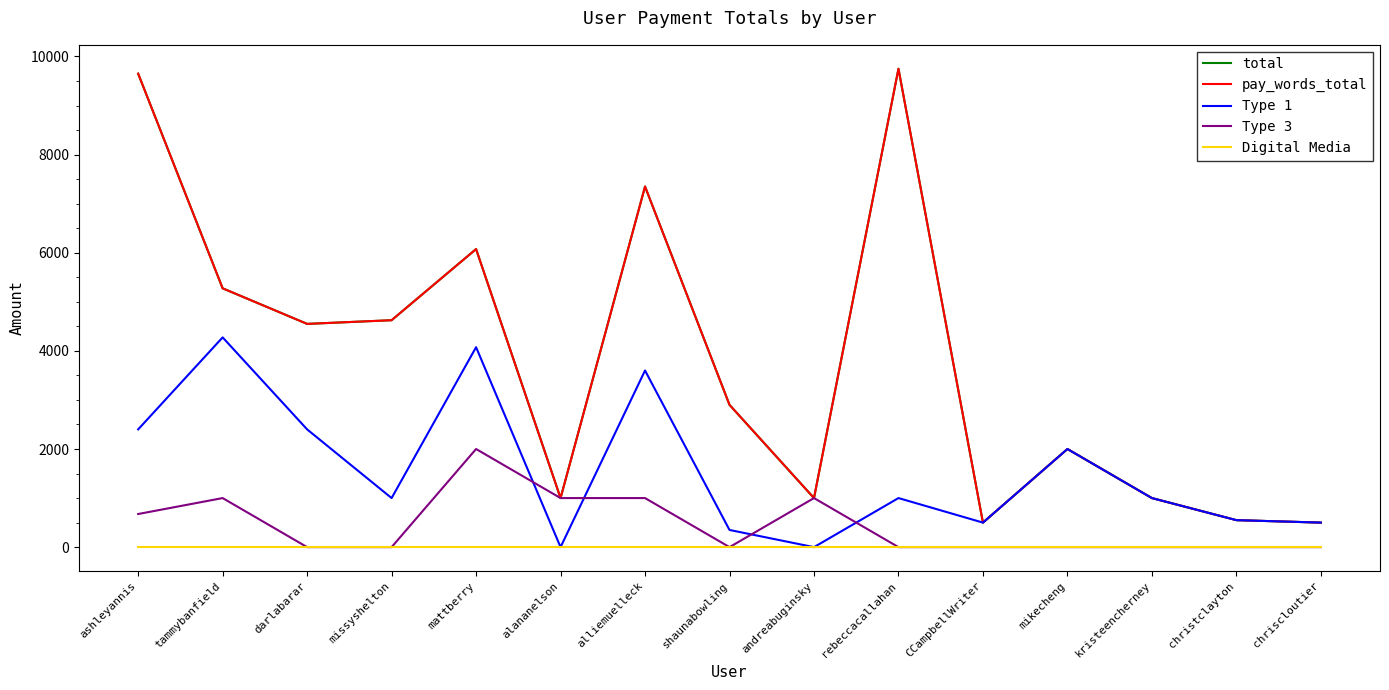

Does the chart have visible grid lines?

No